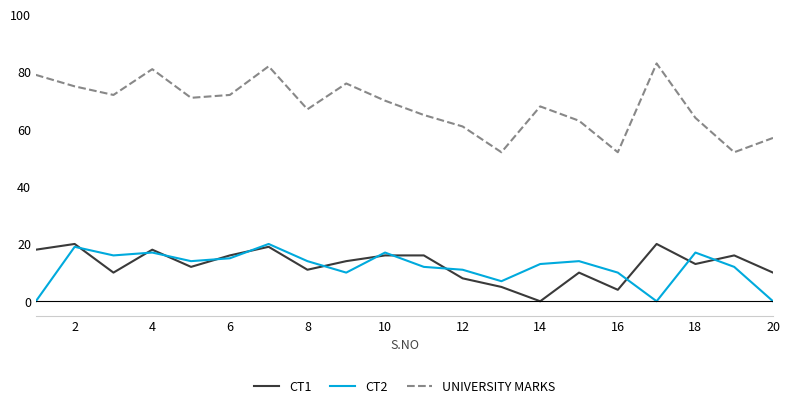

True or false: UNIVERSITY MARKS and CT1 cross at least once.

False